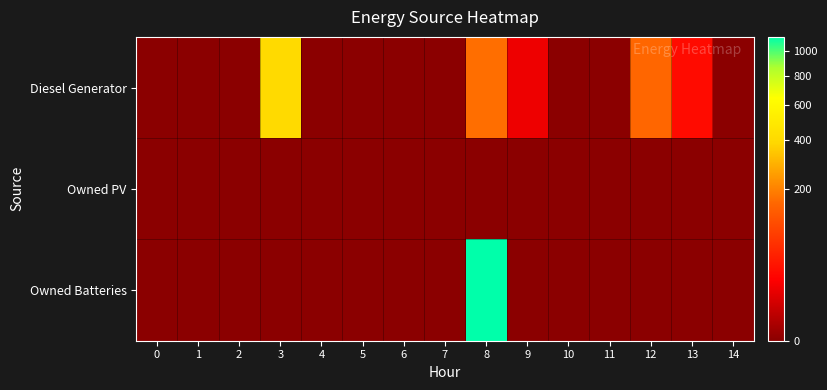

Reading left to right, list all the values displayed in this chart.

Diesel Generator: 0=0	1=0	2=0	3=400	4=0	5=0	6=0	7=0	8=167	9=14	10=0	11=0	12=153	13=28	14=0
Owned PV: 0=0	1=0	2=0	3=0	4=0	5=0	6=0	7=0	8=0	9=0	10=0	11=0	12=0	13=0	14=0
Owned Batteries: 0=0	1=0	2=0	3=0	4=0	5=0	6=0	7=0	8=1129	9=0	10=0	11=0	12=0	13=0	14=0